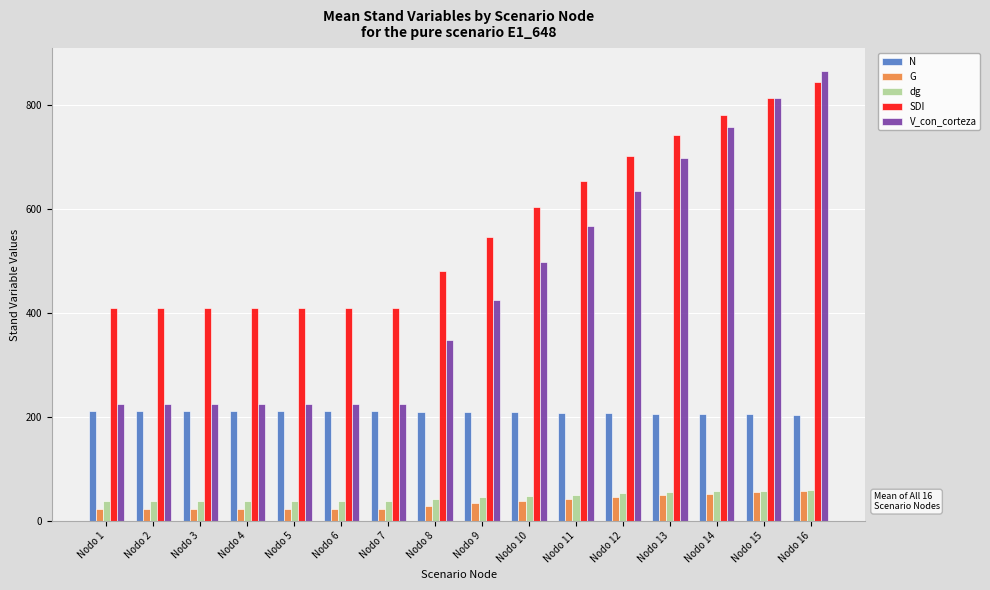

The value of SDI at Nodo 11 is 191.2. True or false?

False